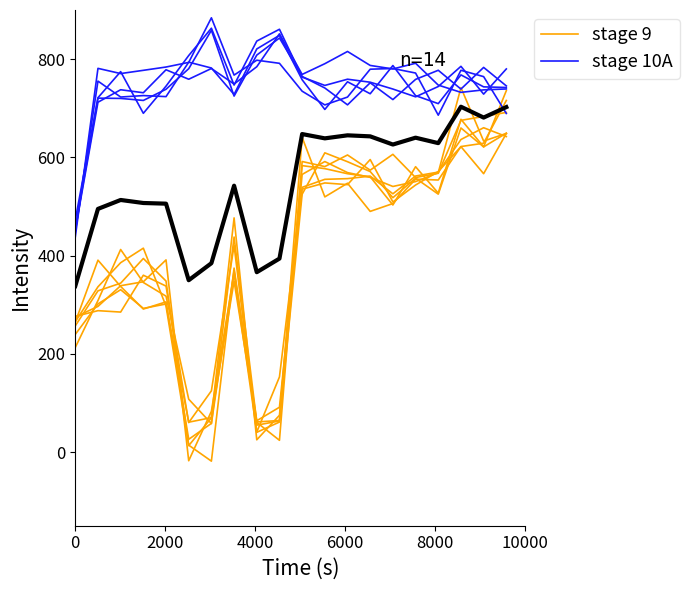

True or false: stage 9 has more than 1 interior local peaks.

True